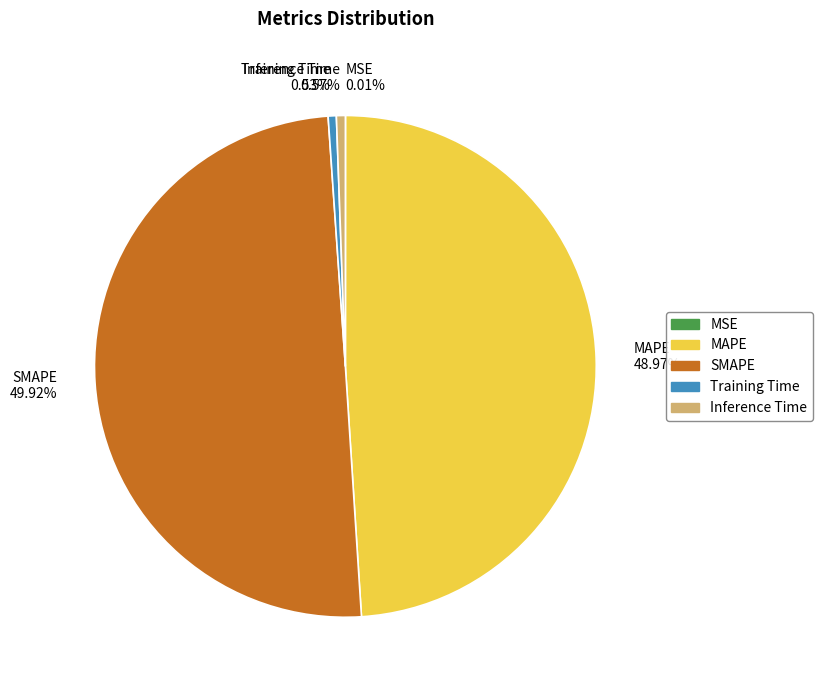

Which slice is the largest?

SMAPE